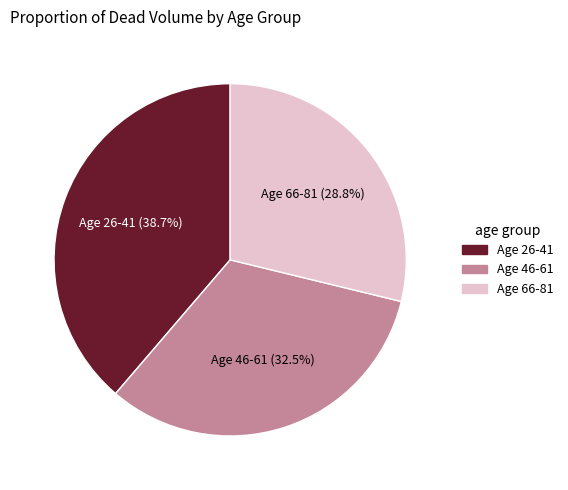

To the nearest percent, what is the difference between the largest and smallest slice percentages?

10%